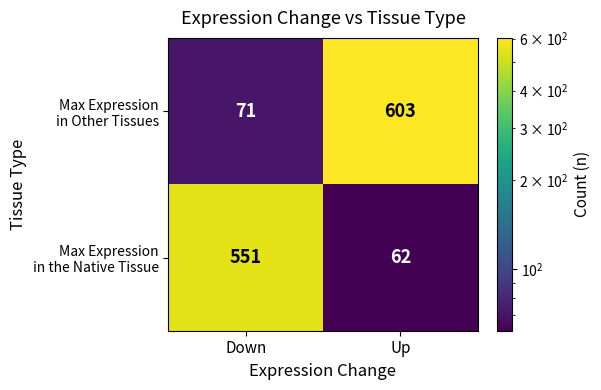

Which label corresponds to the largest value in the chart?

Up